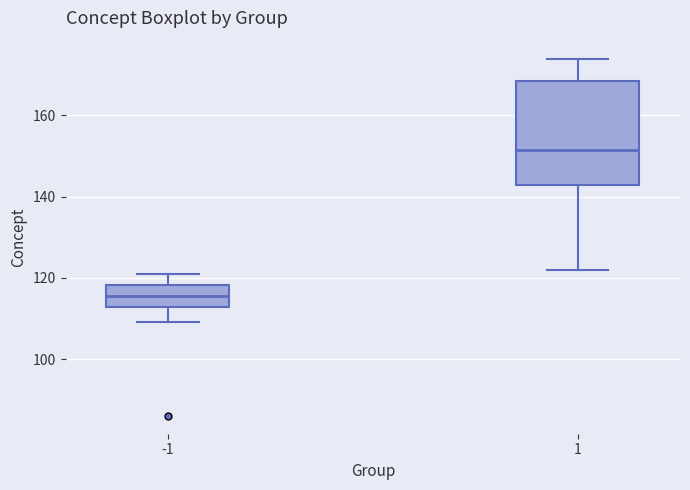

Comparing the boxes themselves (not the whiskers), which one is the tallest?

1